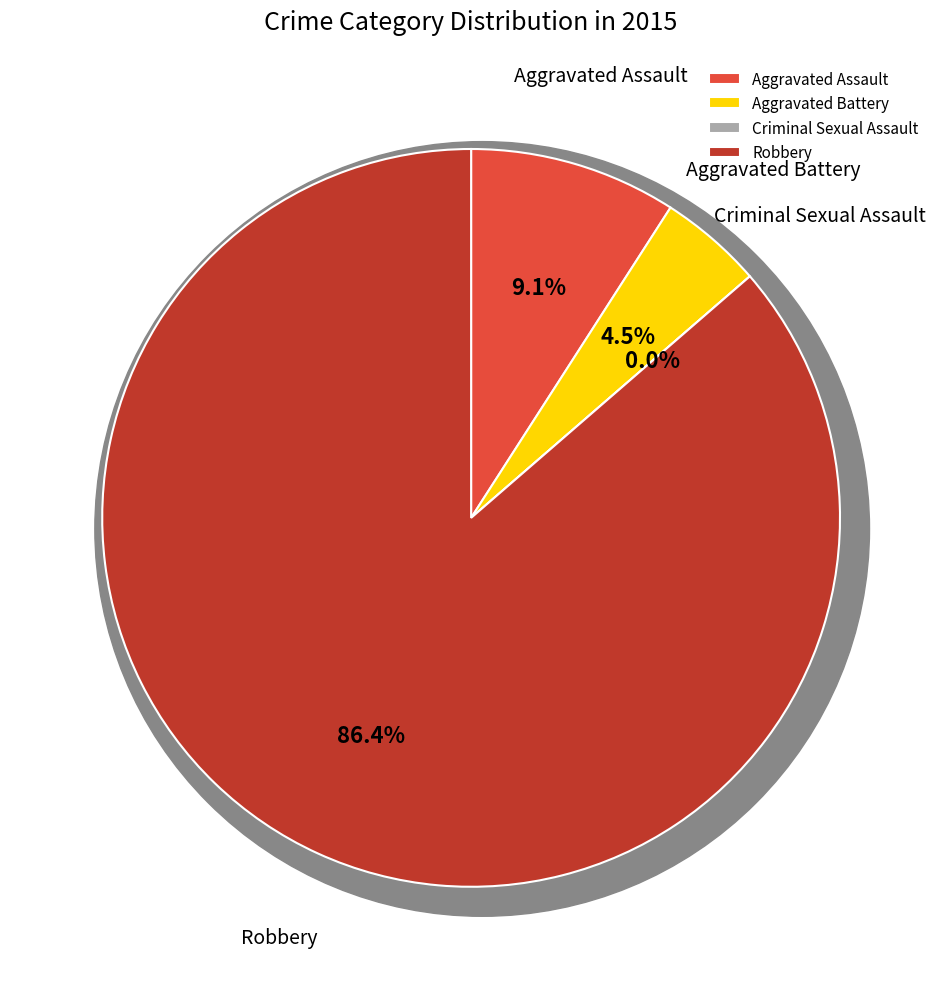

What is the largest slice in the pie chart?

Robbery